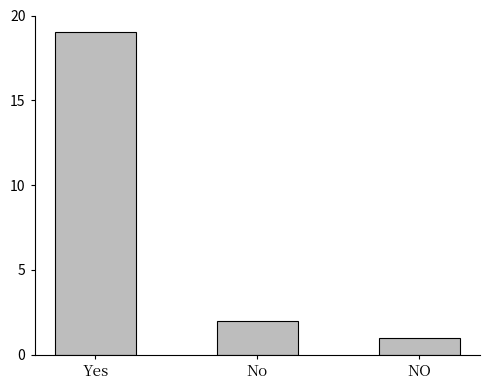

What is the sum of the values at No and Yes?

21